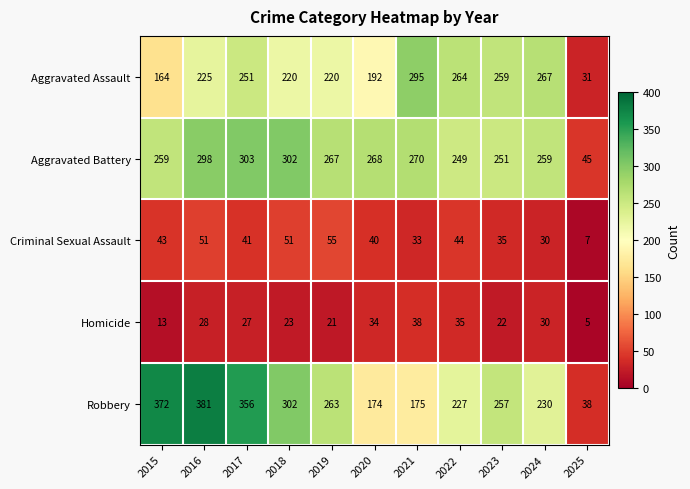

What is the difference between the maximum and second lowest values in the Homicide series?

25